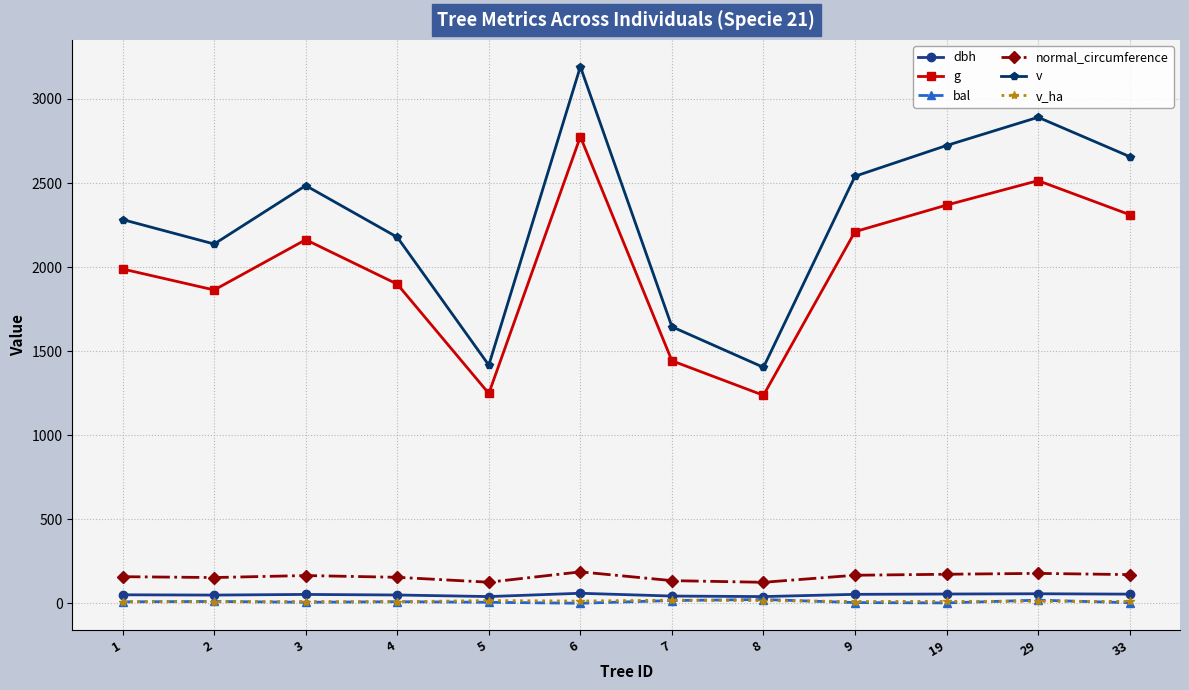

Which series changed the most between 19 and 29?

v